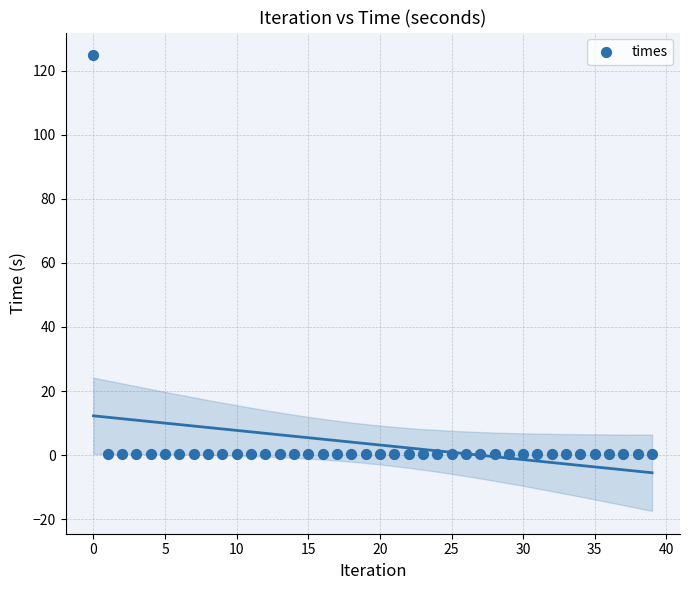

What is the range of Y values (max minus min)?

124.5